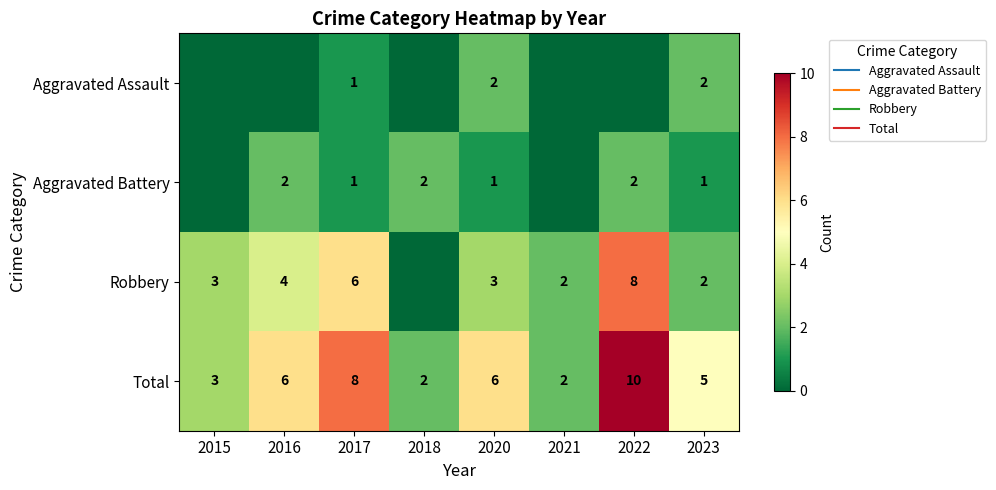

Count the number of categories in the chart.

8